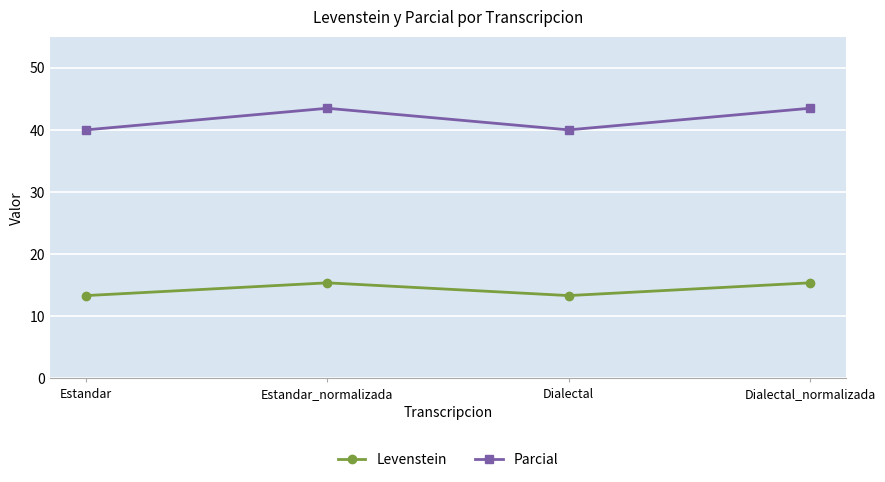

List the series in order of their peak value, lowest first.

Levenstein, Parcial